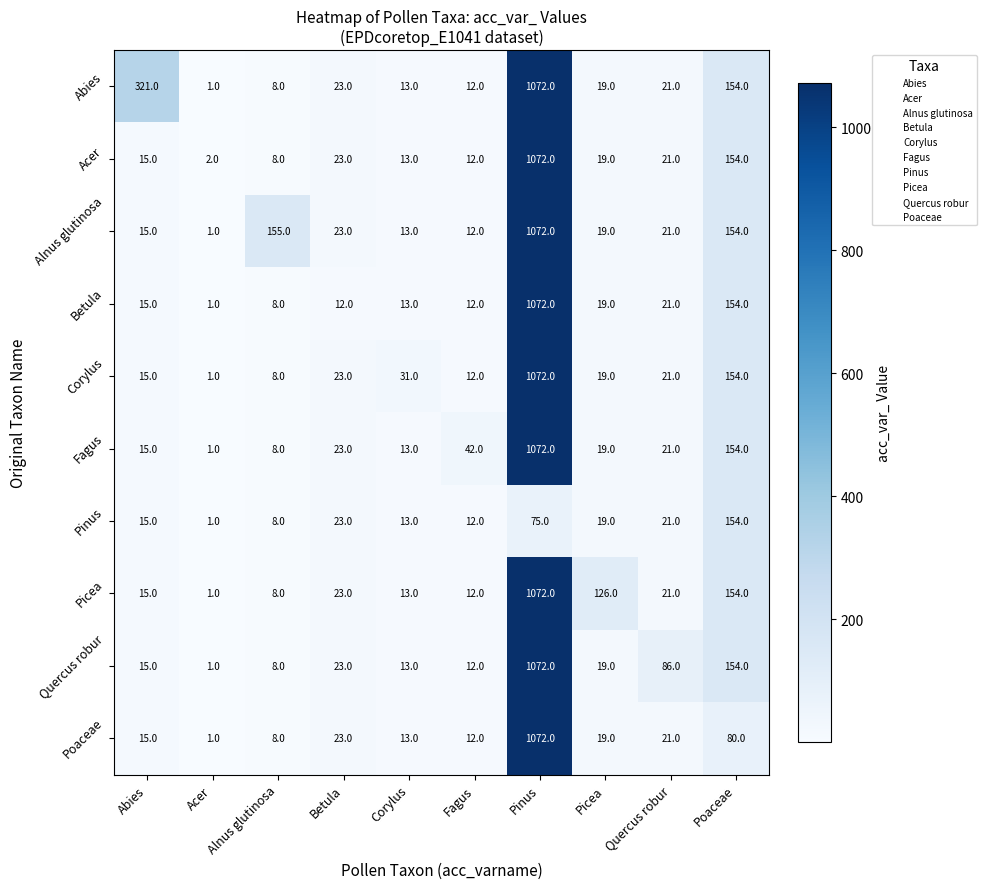

Rank the categories by Abies value from lowest to highest.

Acer, Alnus glutinosa, Fagus, Corylus, Picea, Quercus robur, Betula, Poaceae, Abies, Pinus